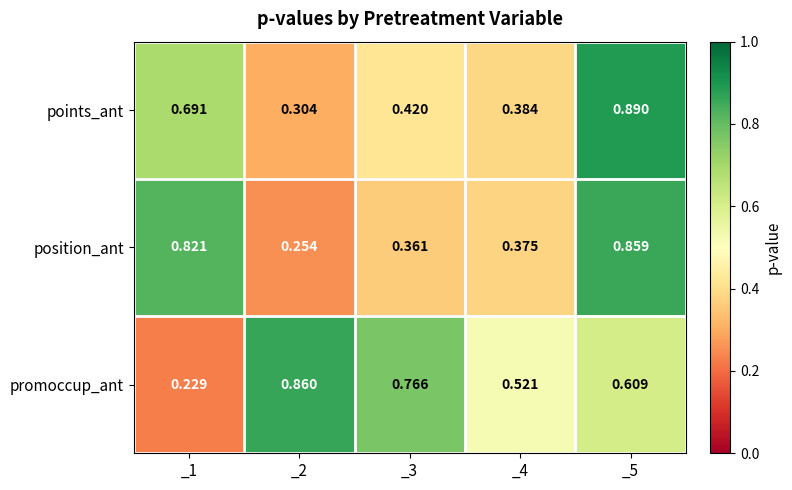

Which category has the lowest value across all series?

_1